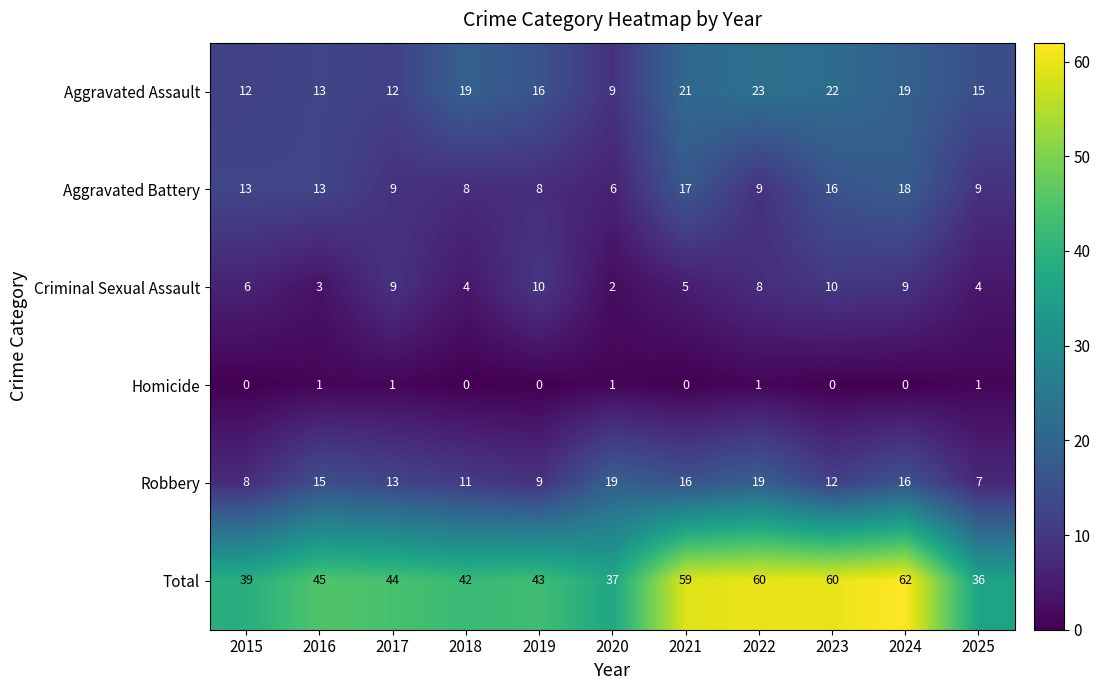

What is the average value of the Aggravated Assault series?

16